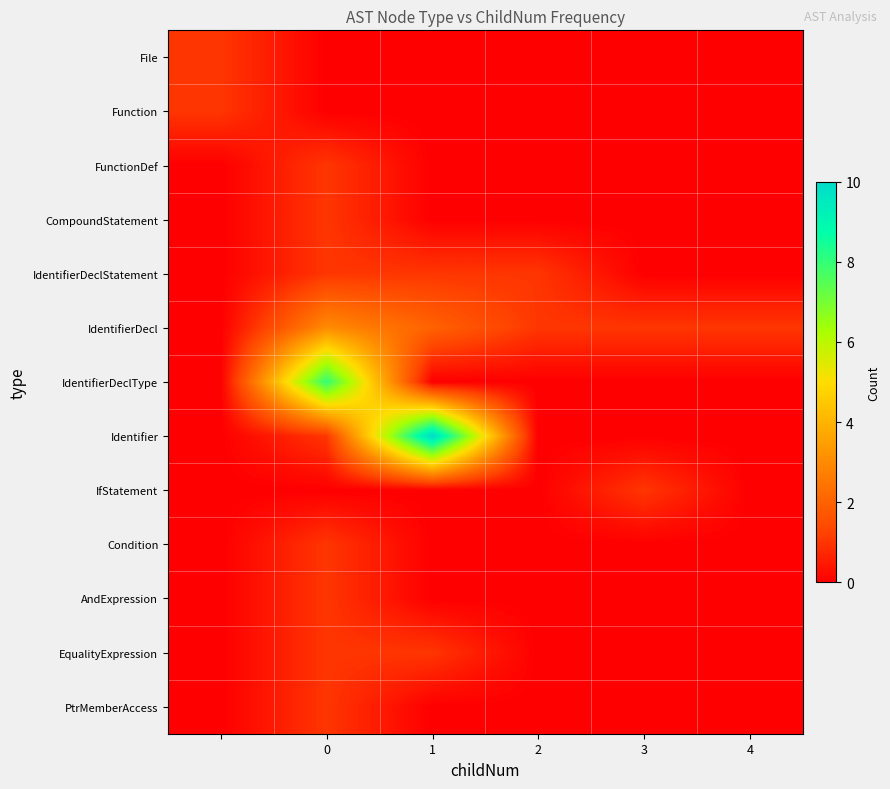

How many categories are shown in the chart?

6